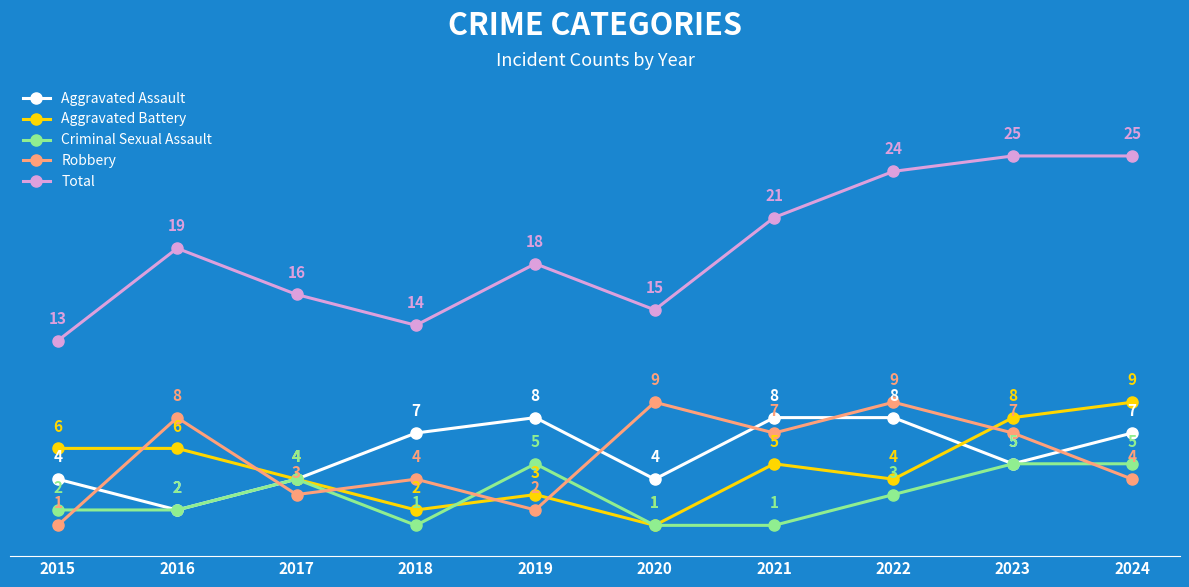

Is this an area chart (filled region under the line)?

No